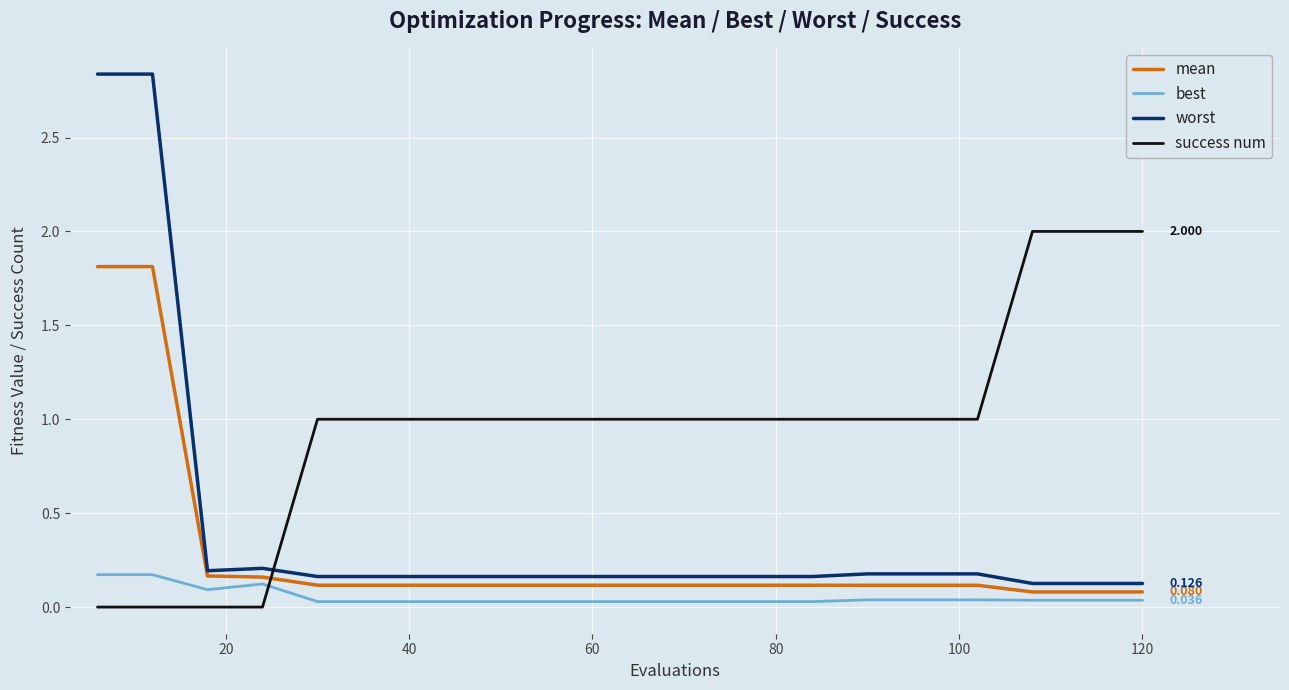

Rank the series by their average value, from lowest to highest.

best, mean, worst, success num